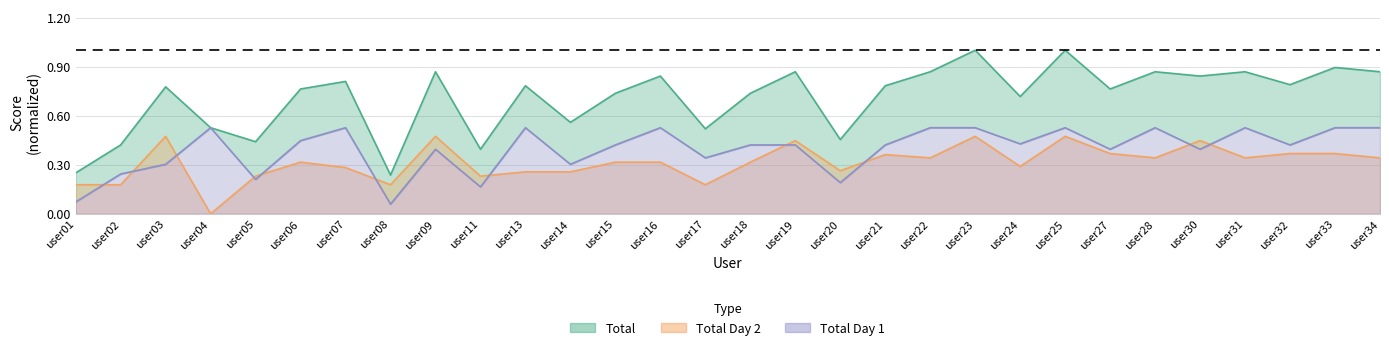

Between which two adjacent categories do total_day2 and total_day1 first intersect?

user01 and user02